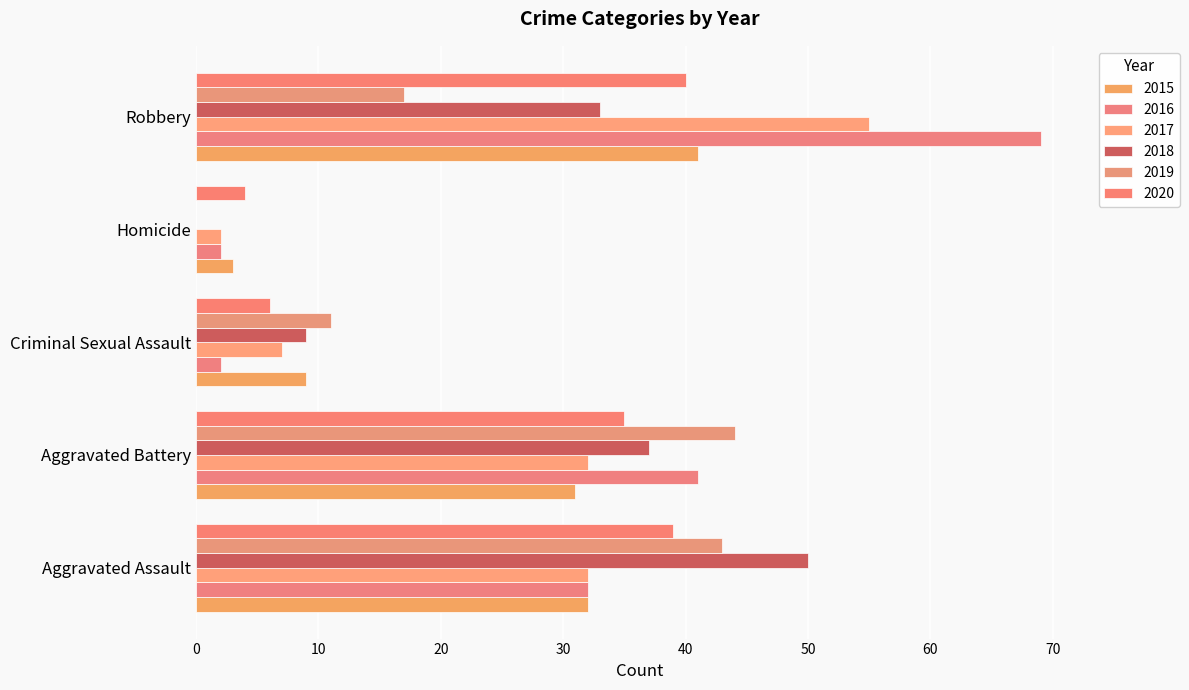

How many data points does each series have?

5